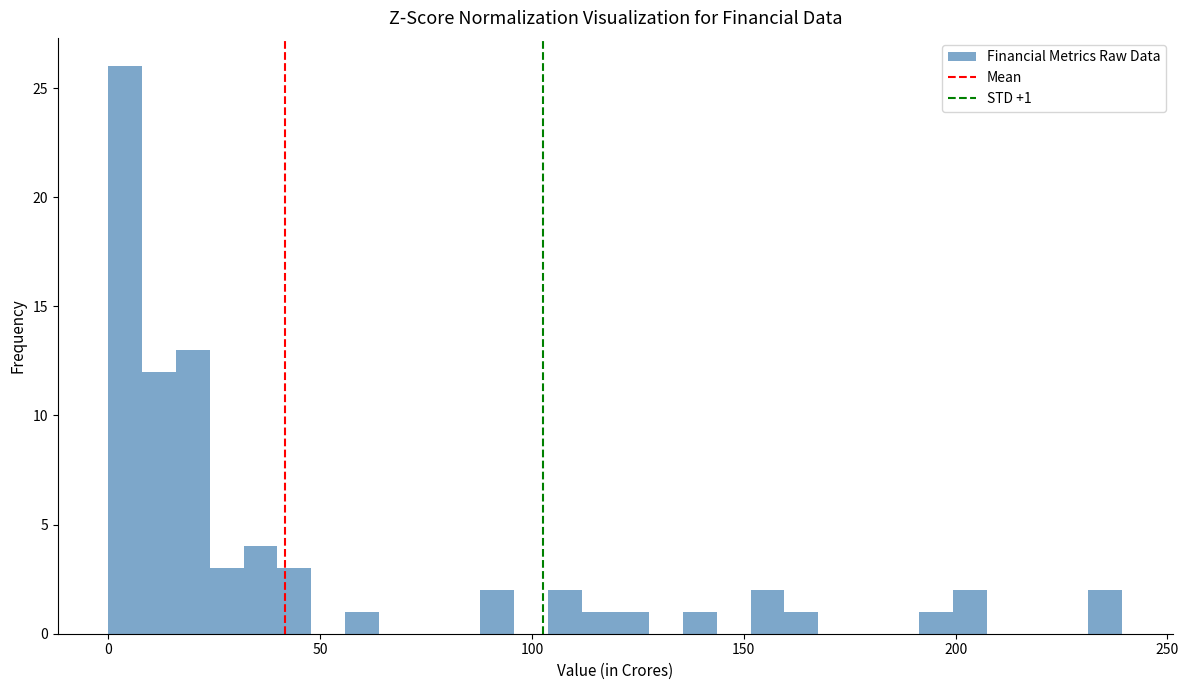

Around what value on the x-axis is the tallest bar? Give the approximate position of its centre, as read against the axis.

5